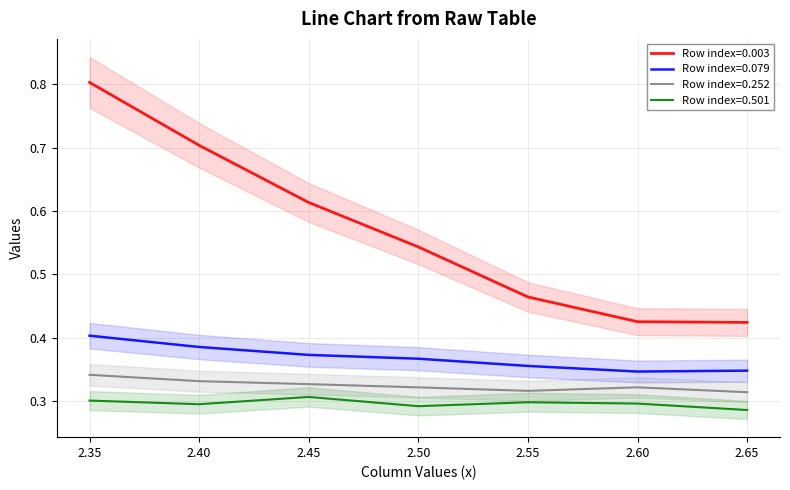

Which label corresponds to the largest value in the chart?

2.35